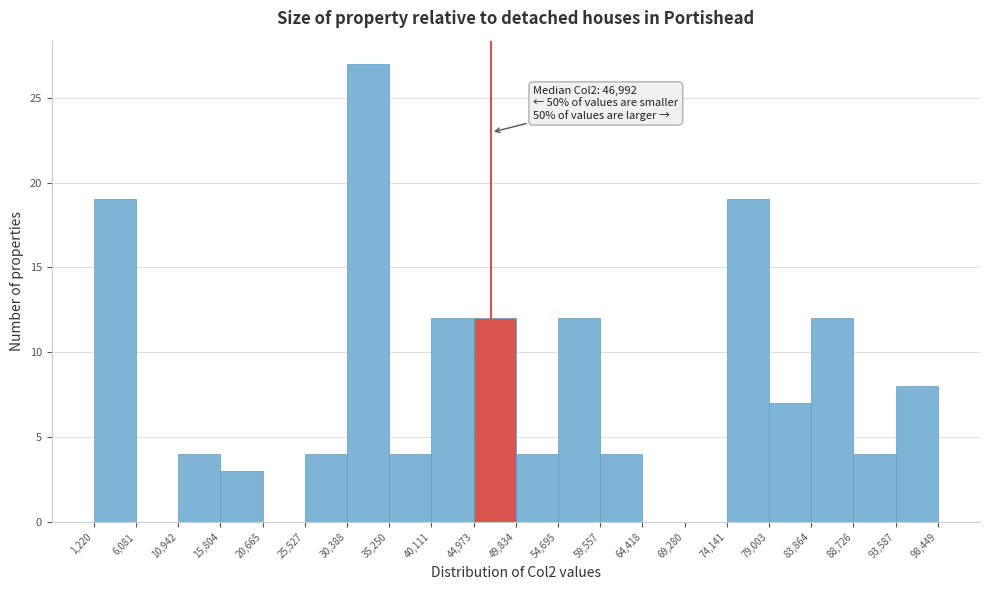

Which range on the x-axis has the tallest bar?

30,388 to 35,250